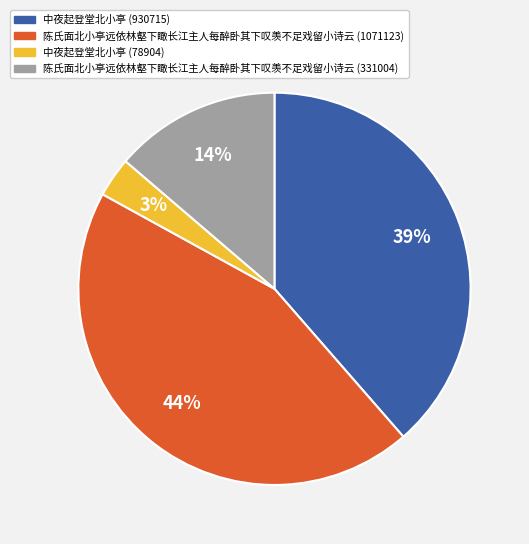

Count the number of slices in the pie.

4